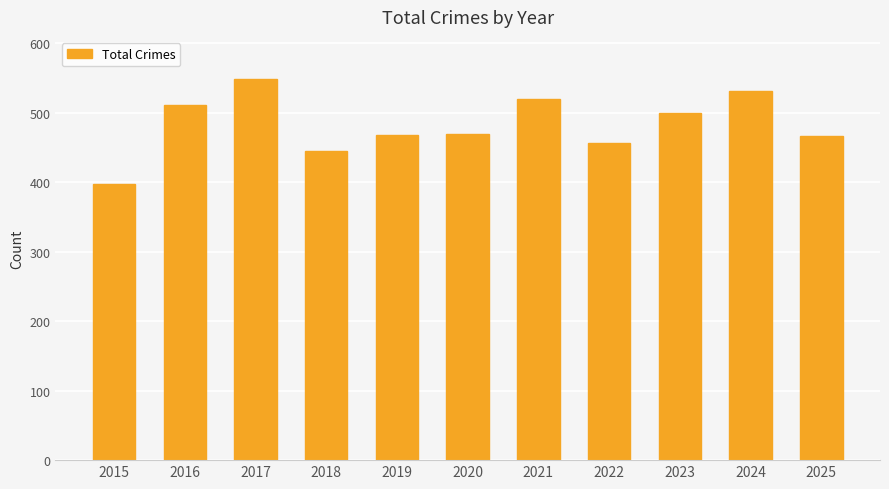

How many categories are shown in the chart?

11